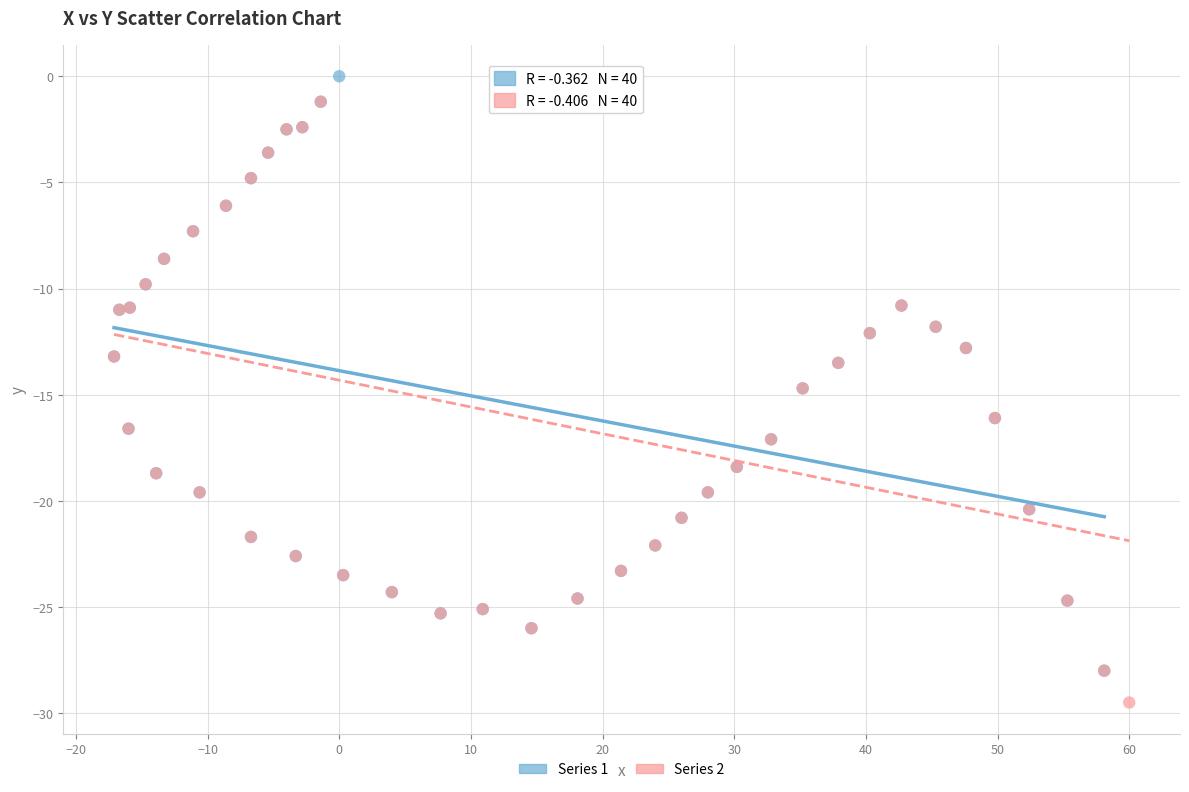

What are all the series names shown in the legend?

Series 1, Series 2